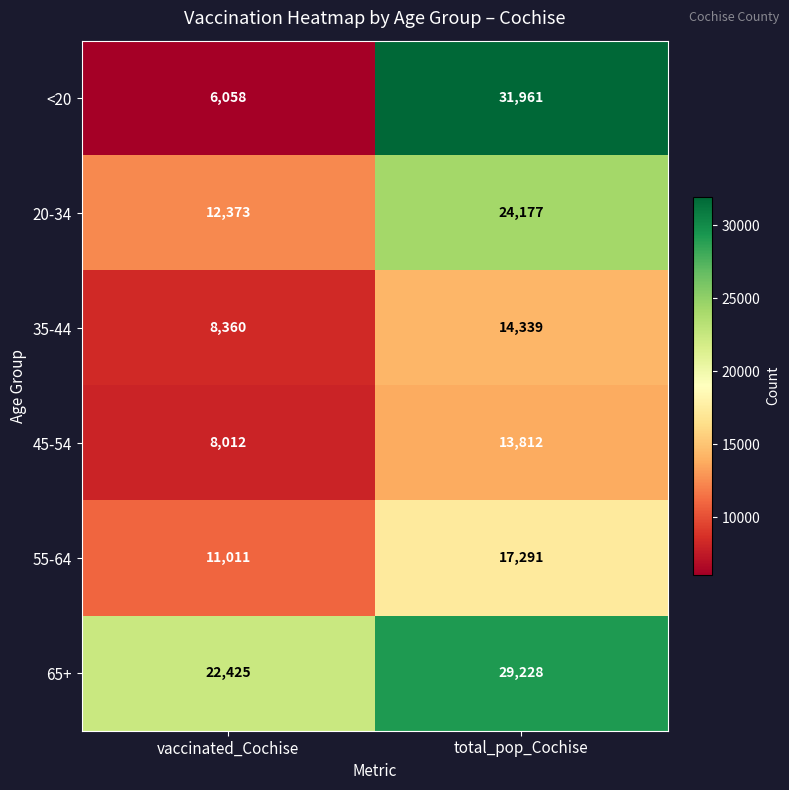

Which series changed the most between vaccinated_Cochise and total_pop_Cochise?

<20